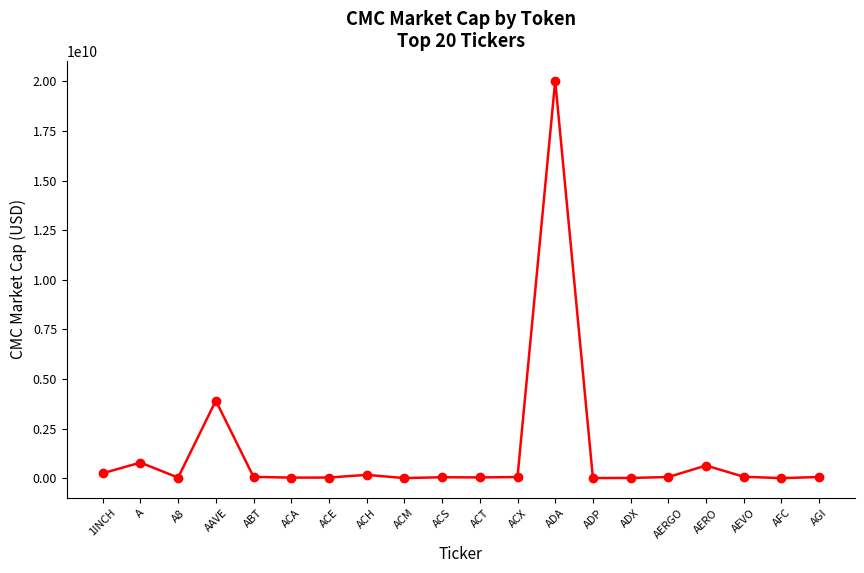

How many lines are shown in the chart?

1